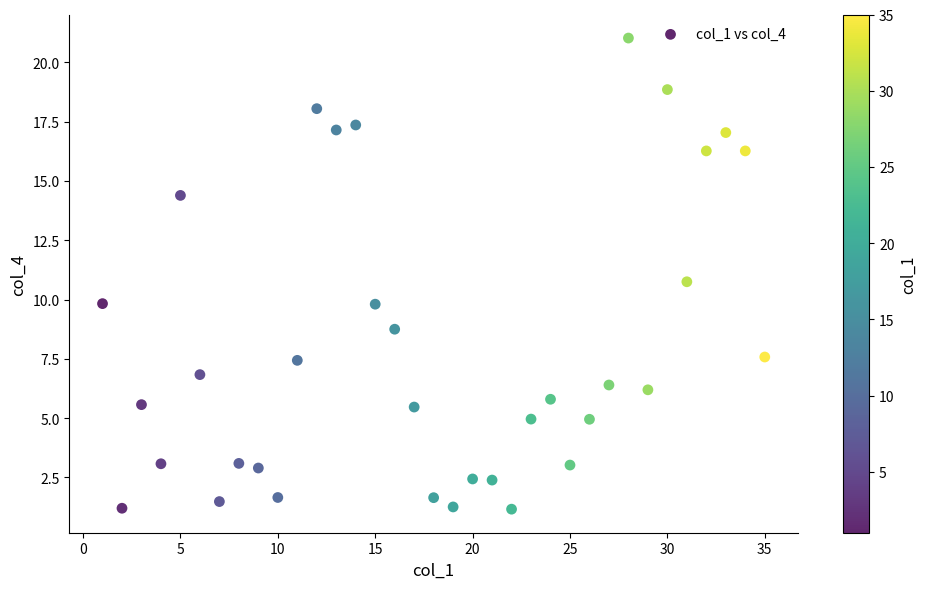

What Y value in the scatter plot is closest to 11?

10.8